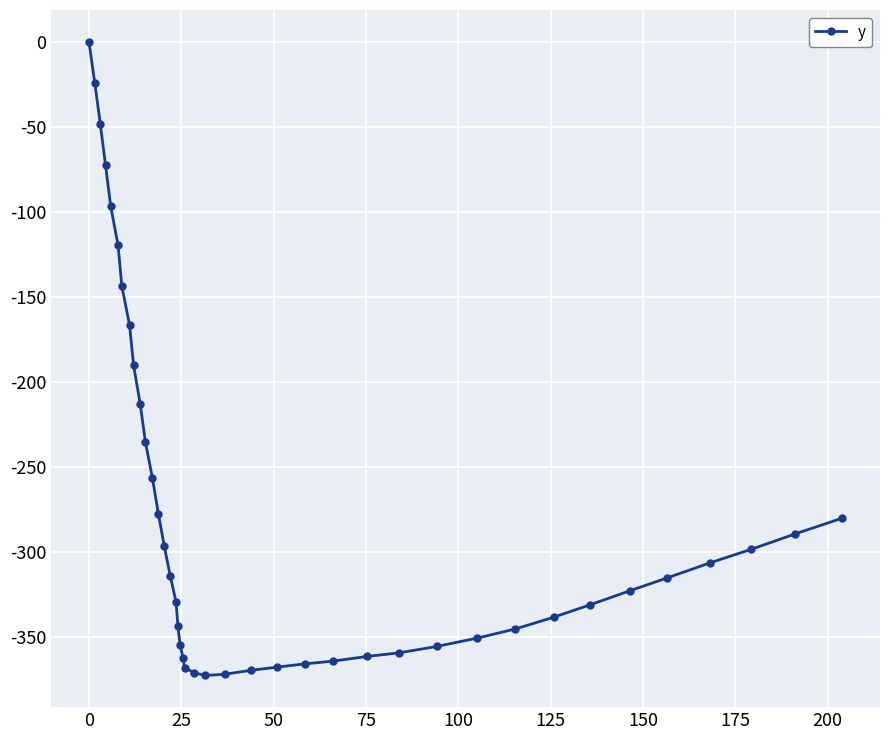

Does the chart display data point markers on the line(s)?

Yes